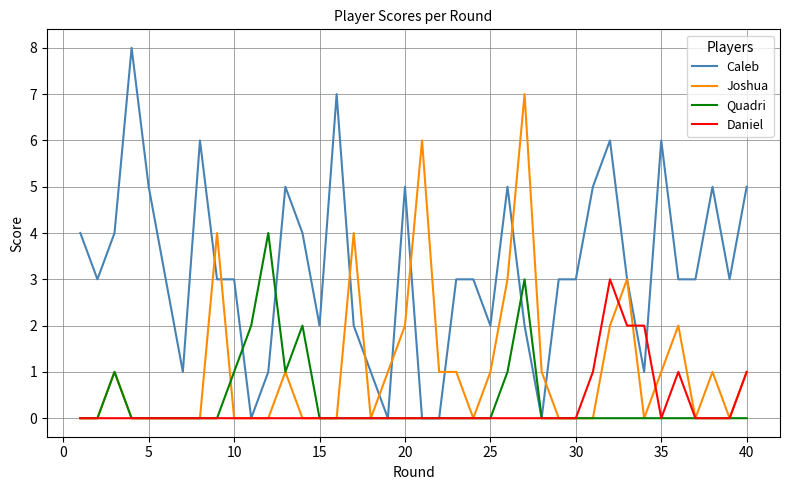

Rank the series by their maximum value, from lowest to highest.

Daniel, Quadri, Joshua, Caleb